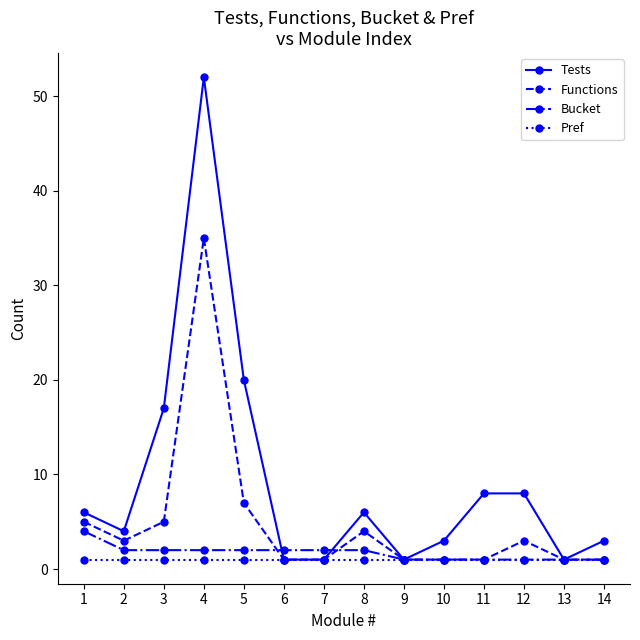

How many lines are shown in the chart?

4